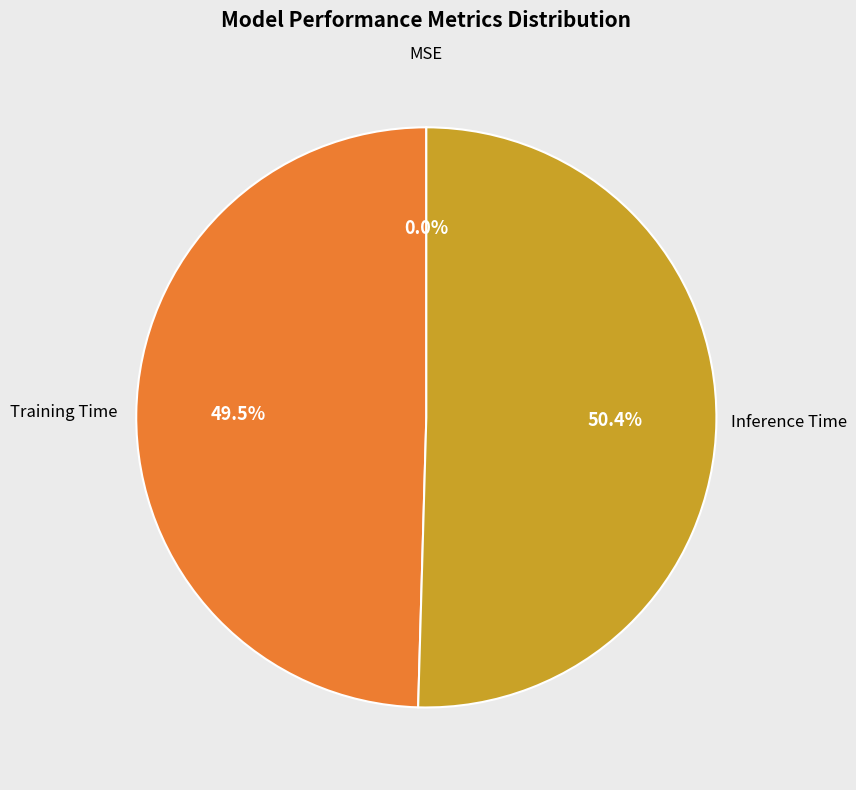

Is there any slice that represents more than half of the pie?

Yes